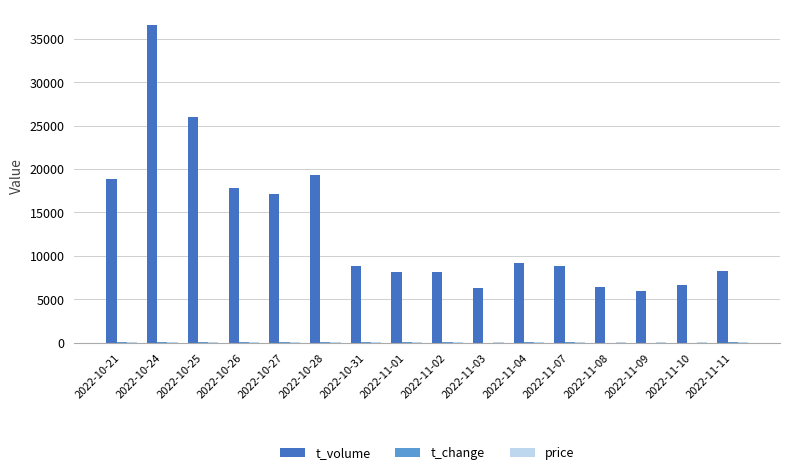

Which label corresponds to the largest value in the chart?

2022-10-24